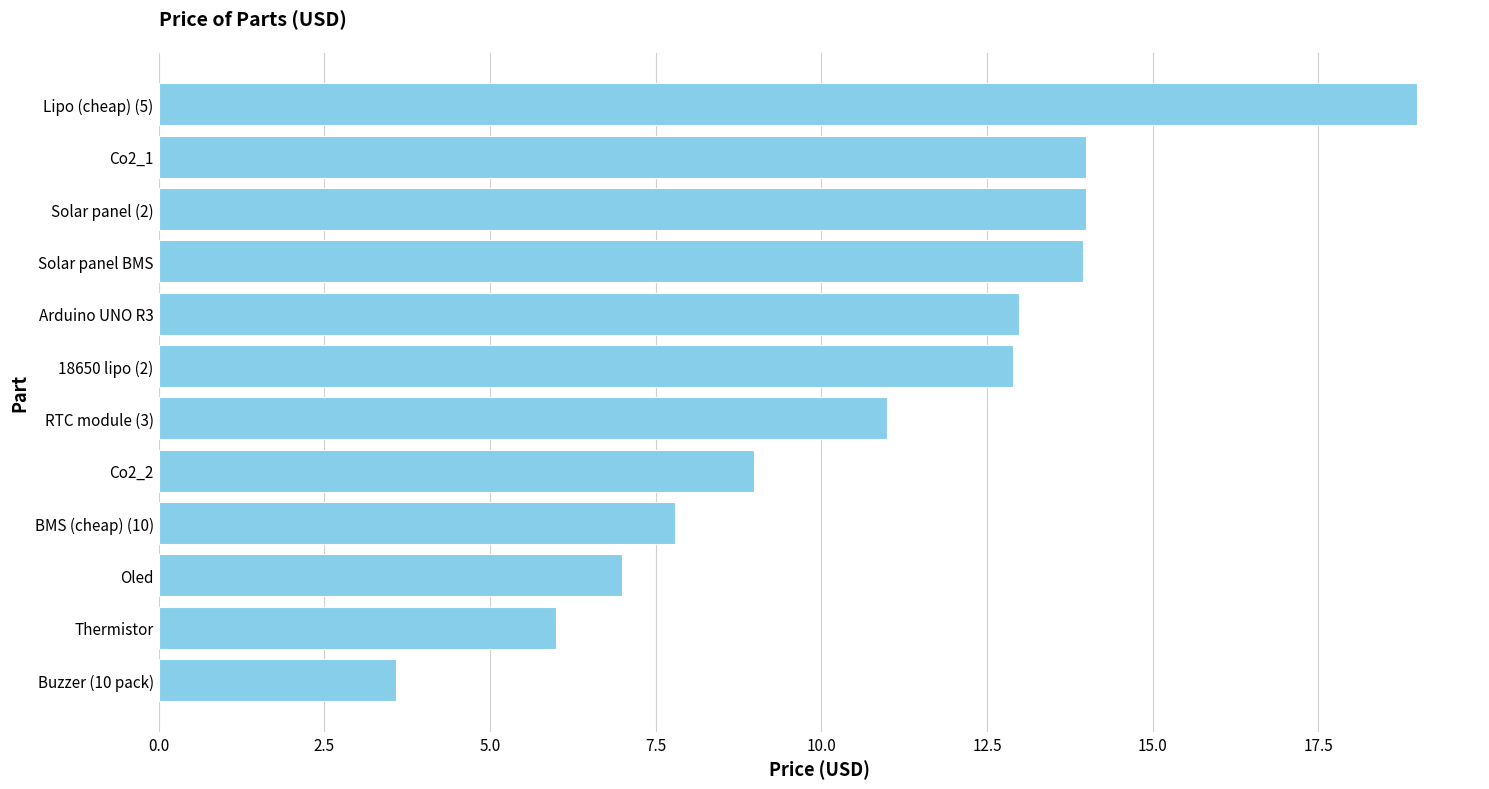

True or false: the data shows 19.0 at Lipo (cheap) (5).

True